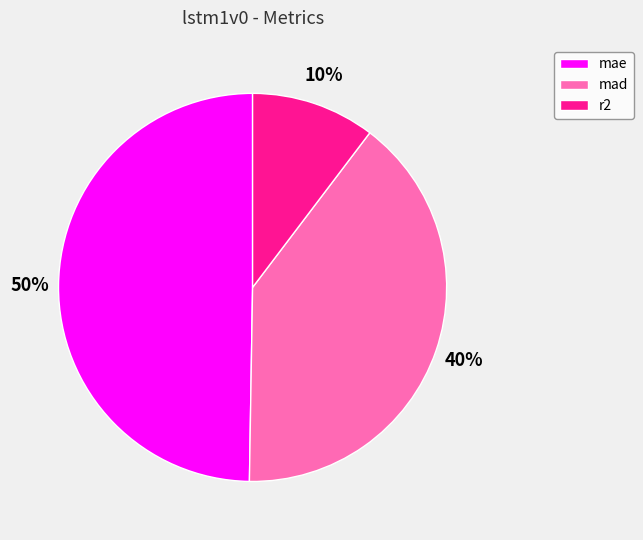

How many slices are in this pie chart?

3